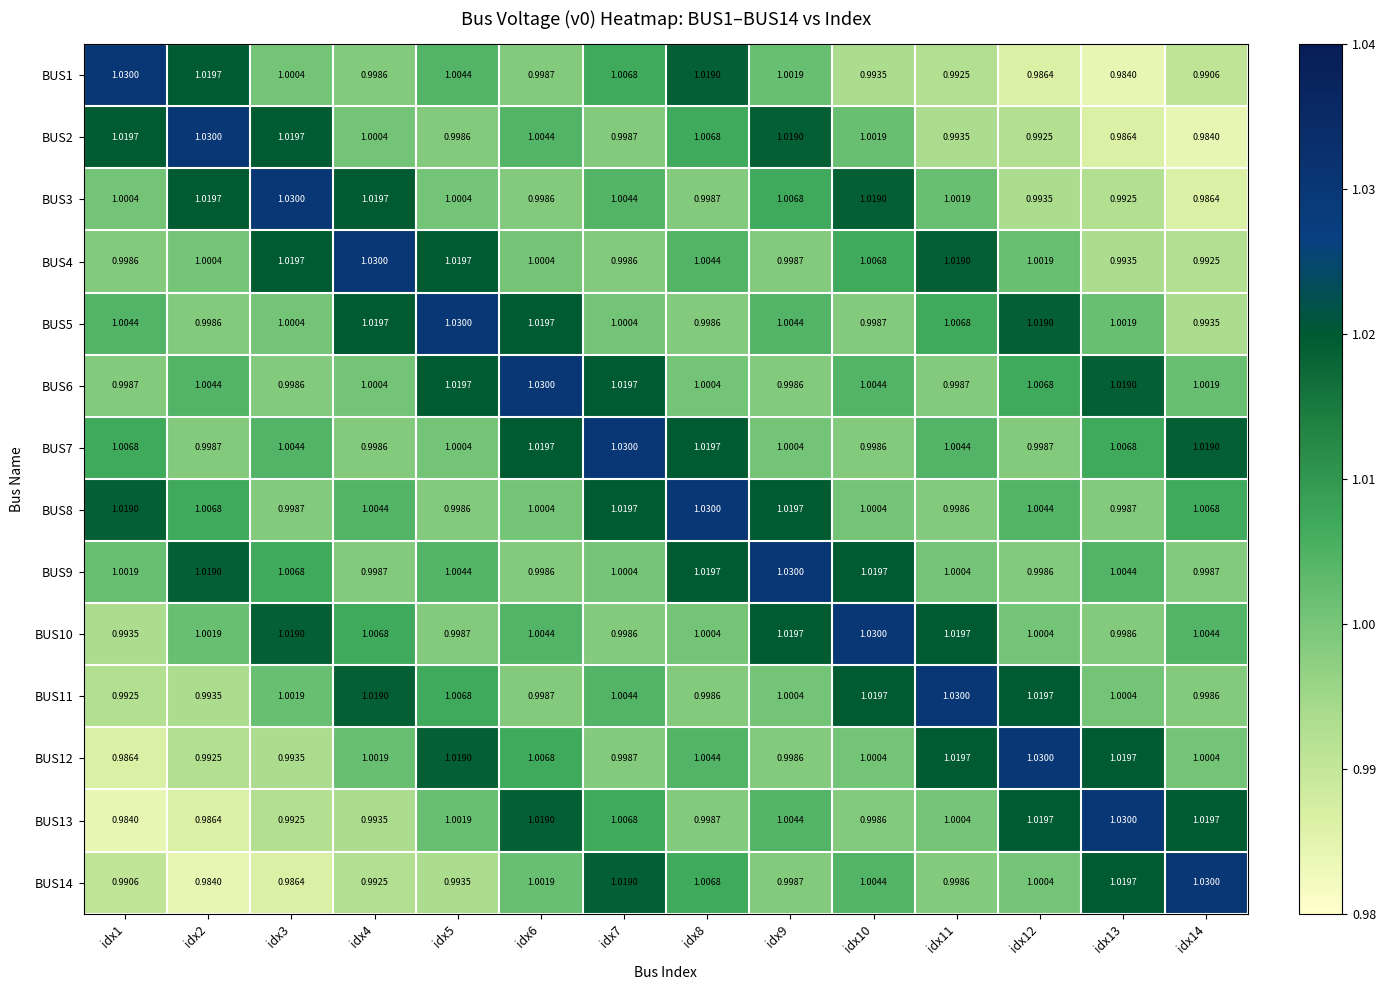

How many data points in BUS8 are above 1?

10